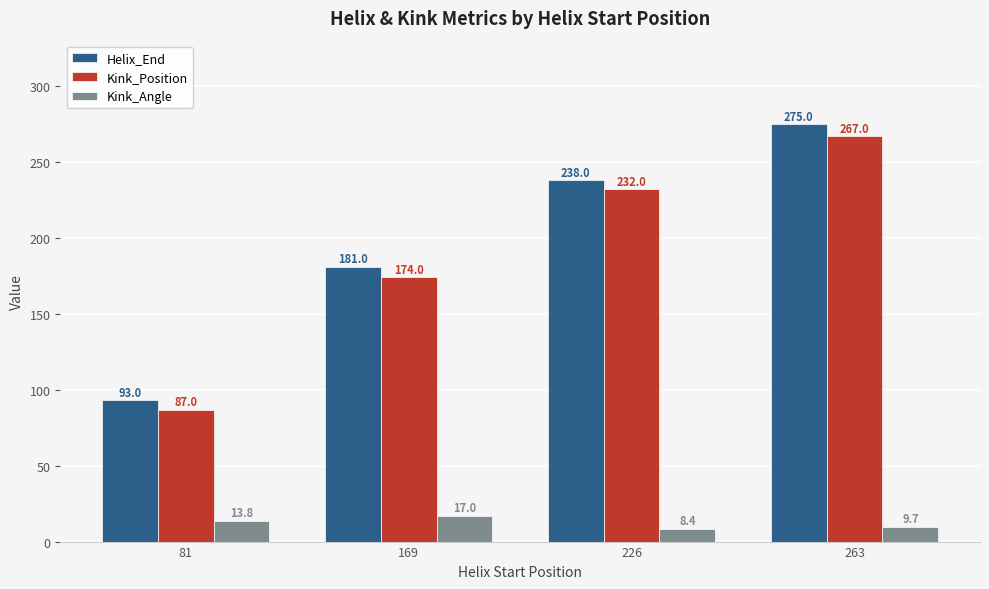

What is the spread (max minus min) of values at 226?

229.6